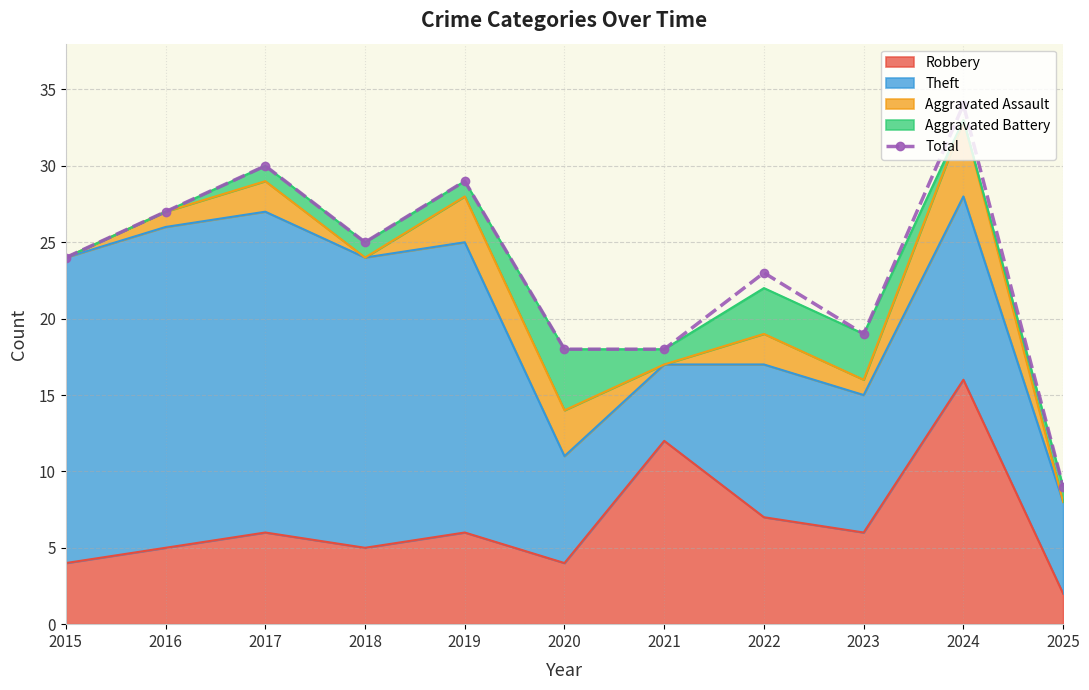

Between 2015 and 2023, which is larger?

2015